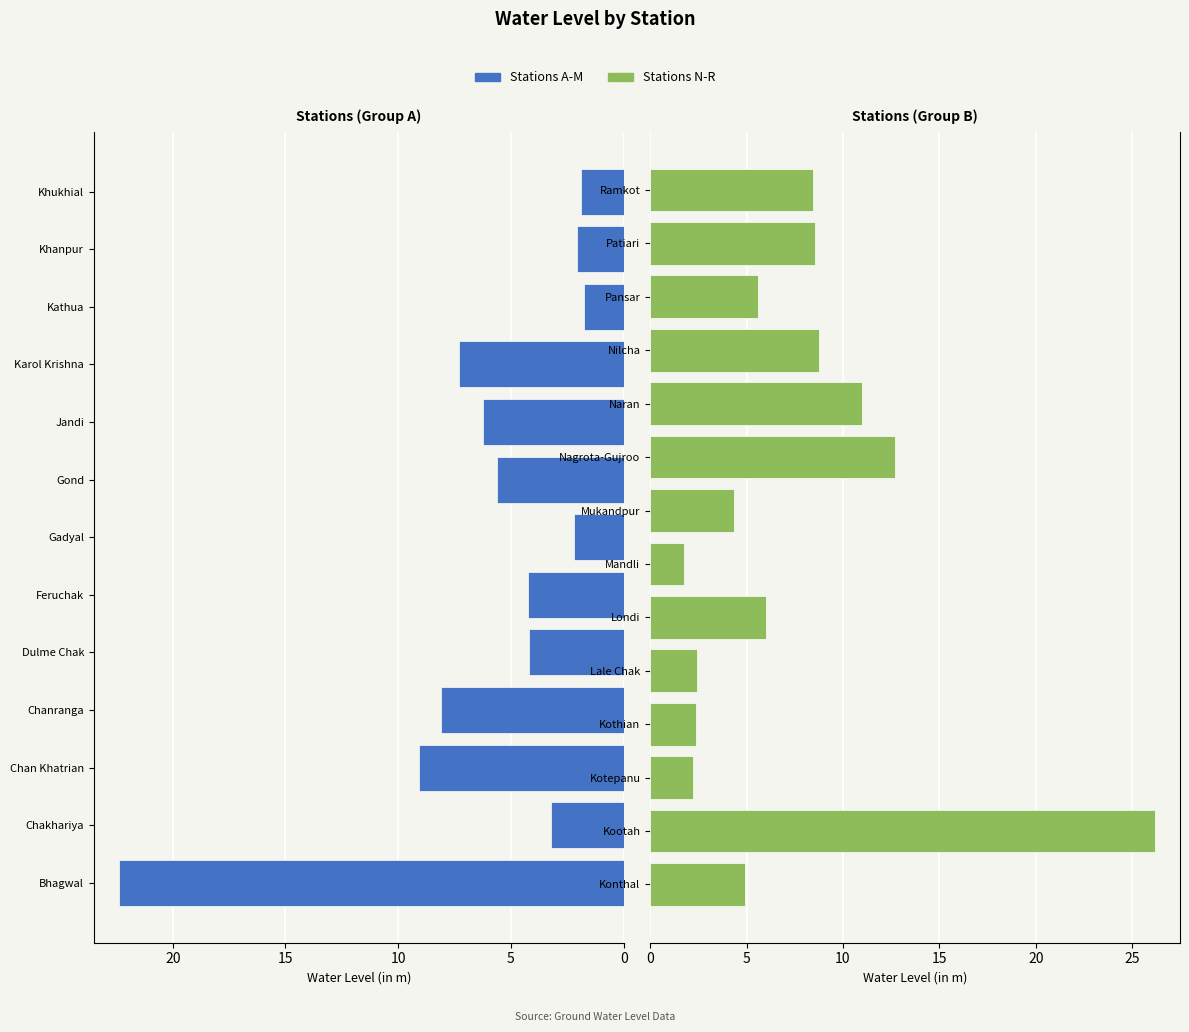

What is the change in value from Bhagwal to Chanranga?

-14.3